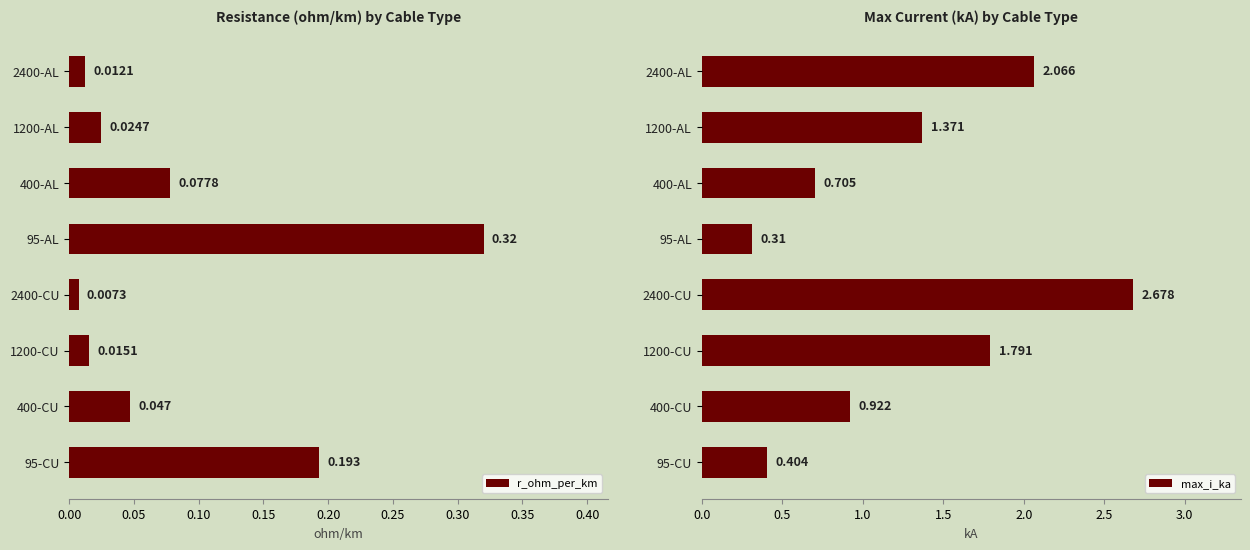

Is it true that r_ohm_per_km equals 0.0 at 2400-CU?

True